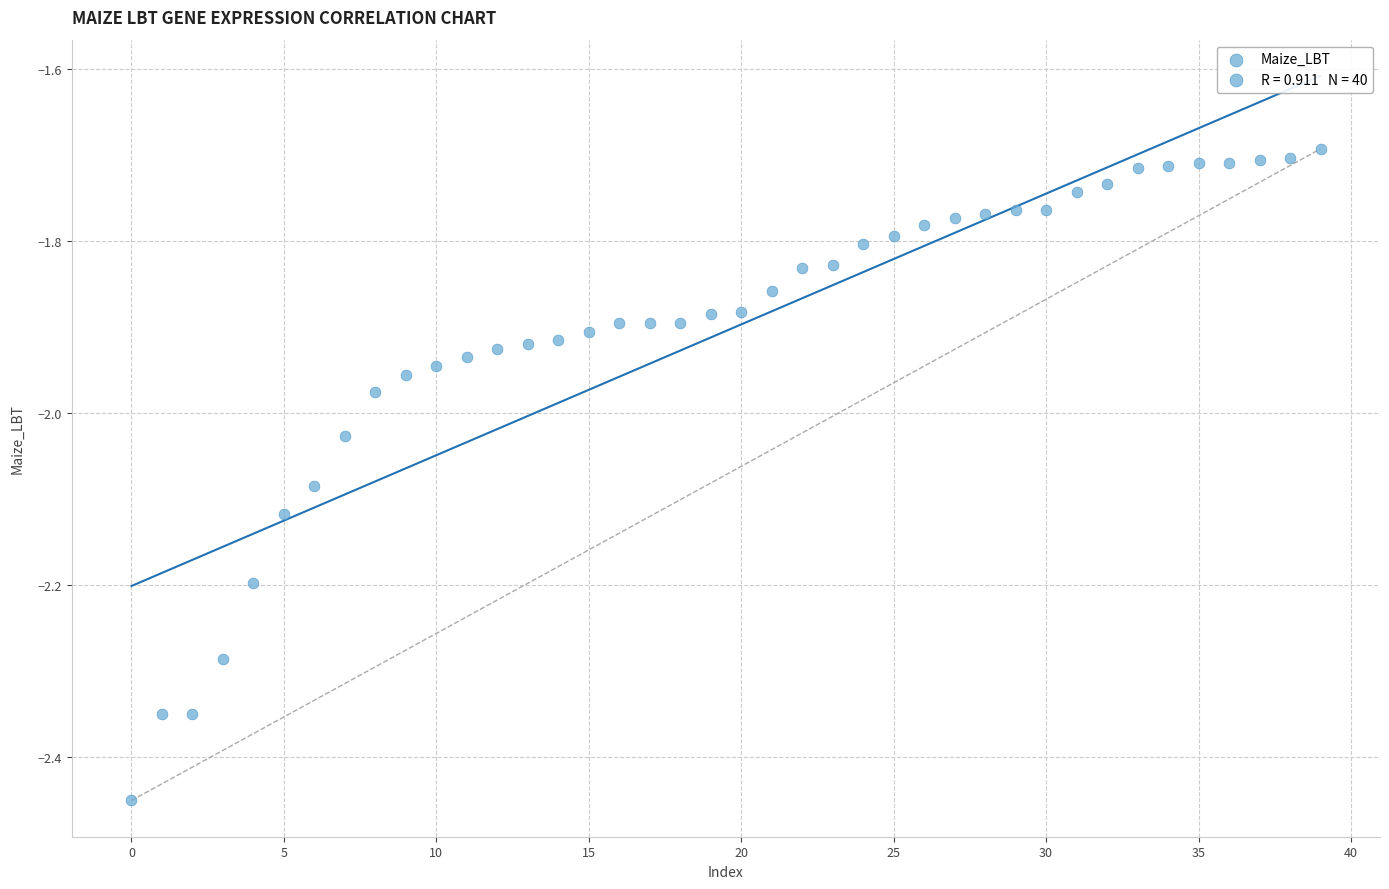

What is the range of Y values (max minus min)?

0.8